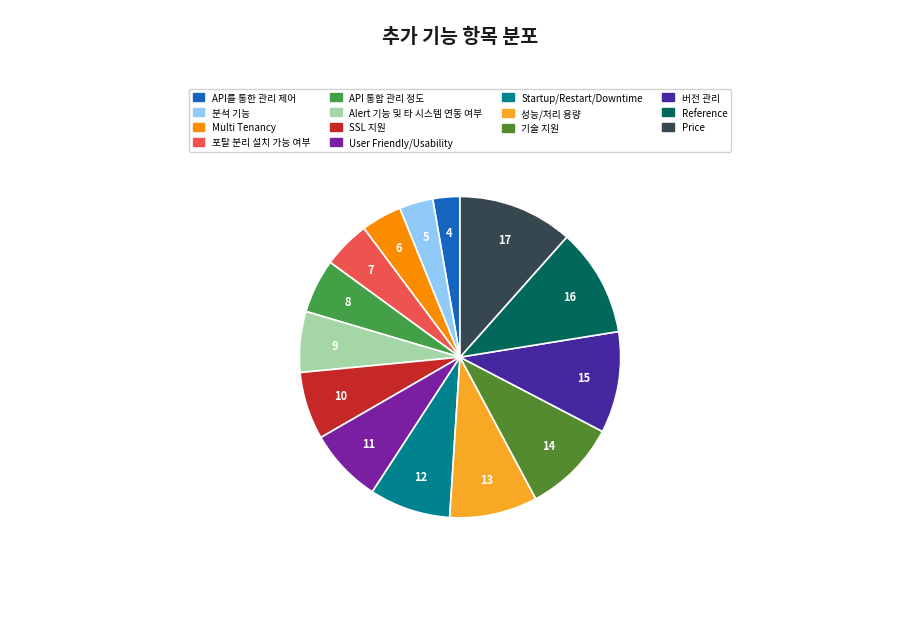

How many slices are in this pie chart?

14